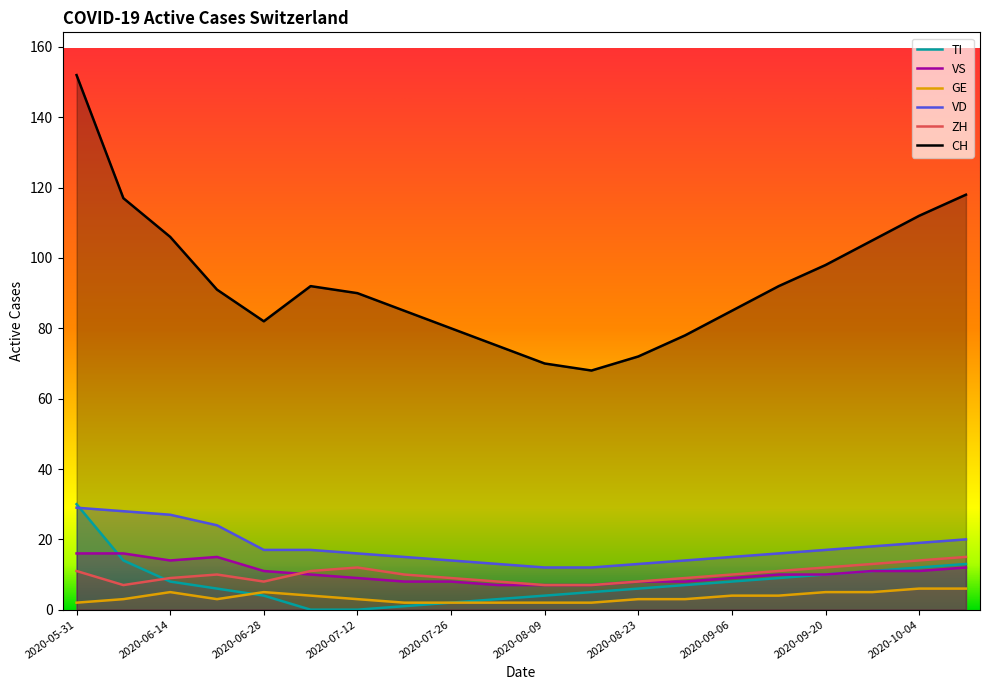

How many interior local valleys does the CH series have?

2